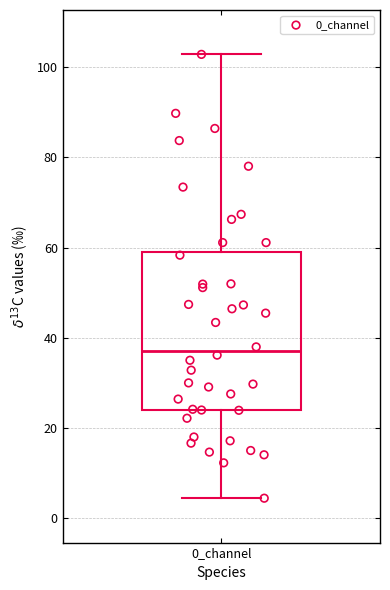

Read this box plot against the y-axis: the position of the median line, the range covered by the box, and the ends of both whiskers. The values are not printed on the chart, so give them approximately, as read against the axis.

median 38, box 24 to 60, whiskers 4 to 102